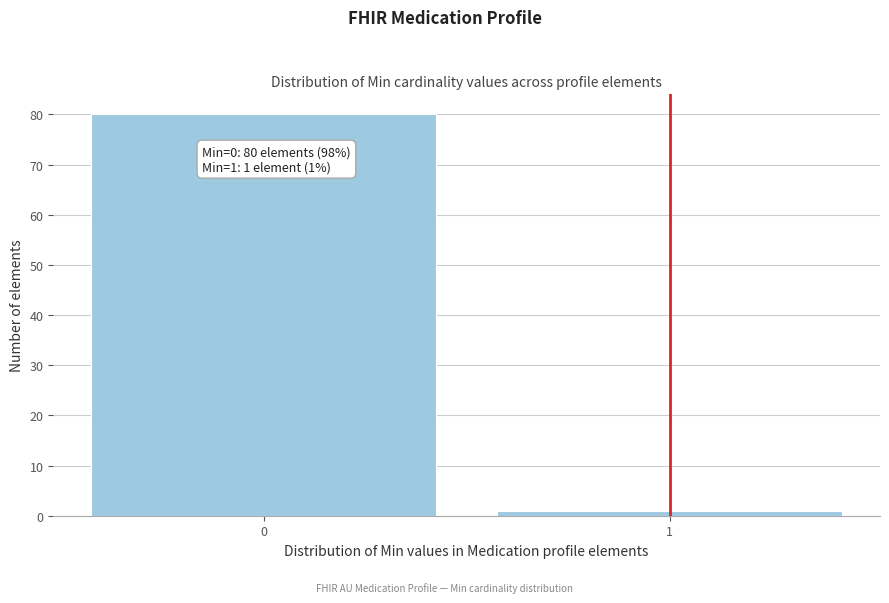

Reading left to right, extract all data points from this chart.

80	1